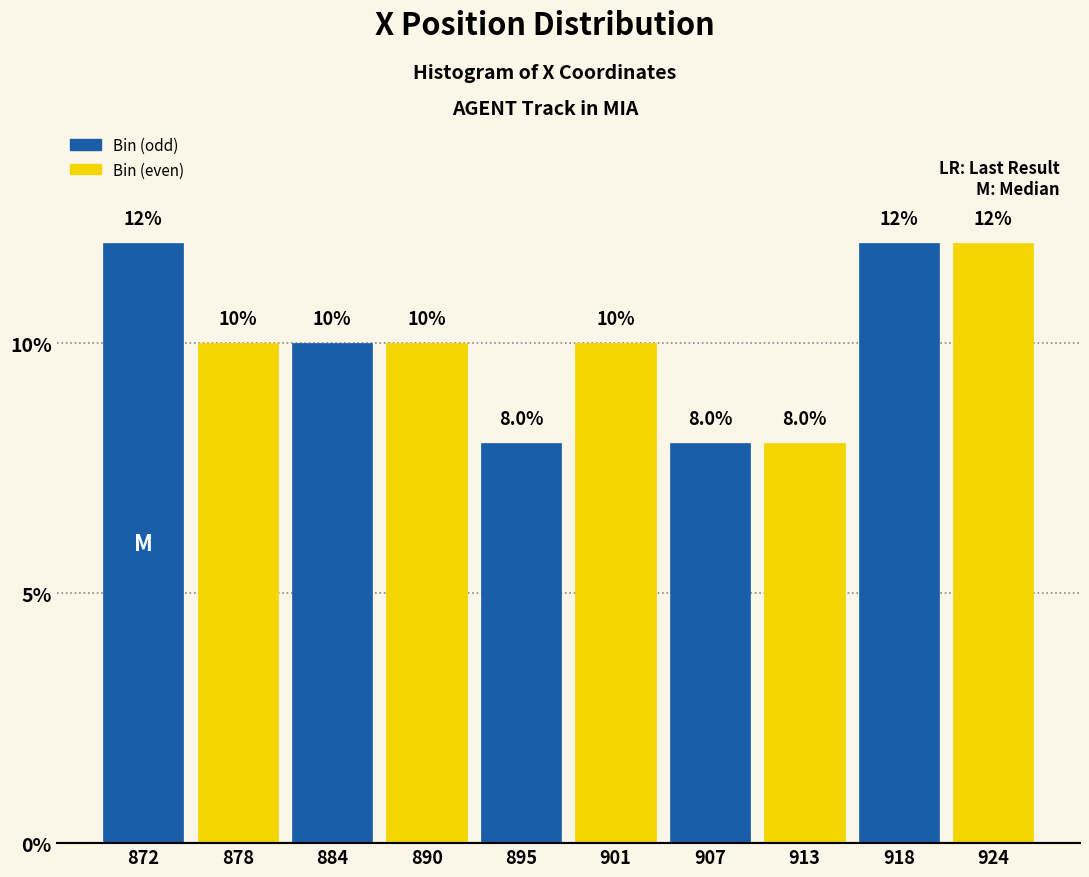

Reading left to right, list every bar in this chart as the range it spans on the x-axis followed by its height. The bar edges are not printed on the chart, so give them approximately, as read against the axis.

870 to 875: 12.0
875 to 881: 10.0
881 to 887: 10.0
887 to 893: 10.0
893 to 898: 8.0
898 to 904: 10.0
904 to 910: 8.0
910 to 916: 8.0
916 to 921: 12.0
921 to 927: 12.0